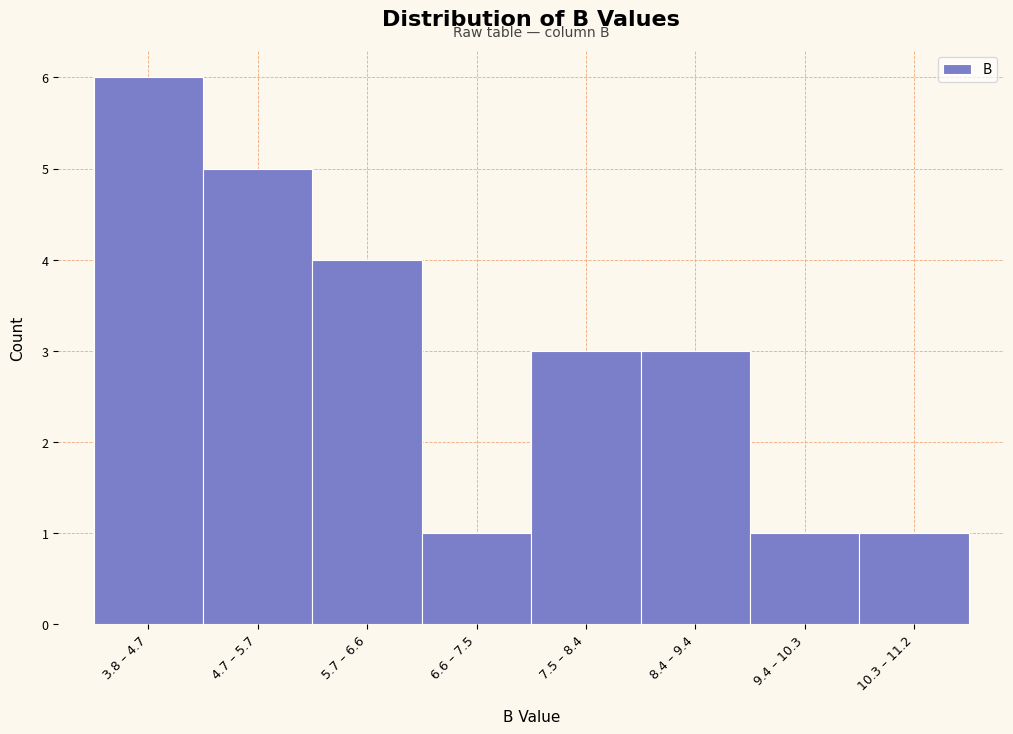

Reading left to right, list all the values displayed in this chart.

6	5	4	1	3	3	1	1